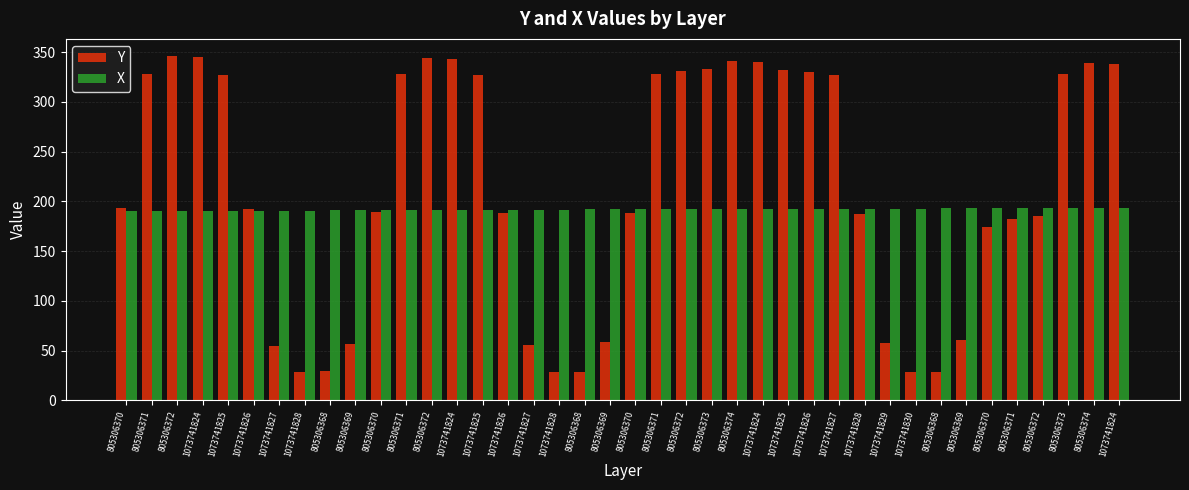

Where does the X series first go above 192?

805306368